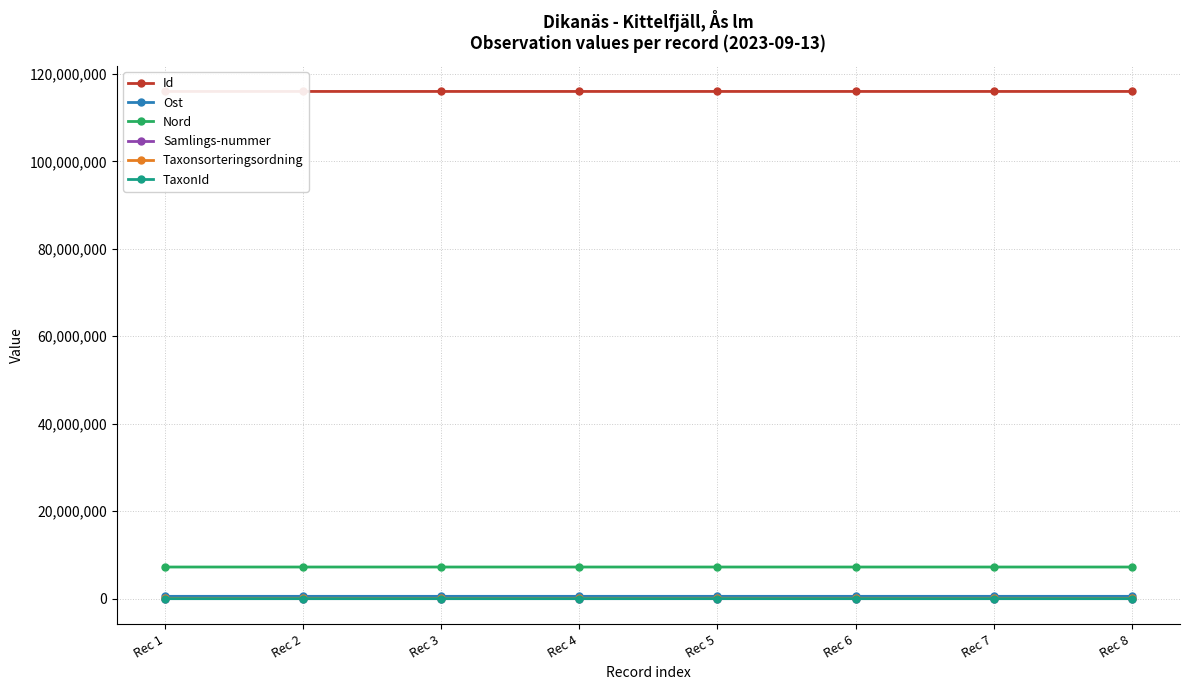

Does the chart have visible grid lines?

Yes